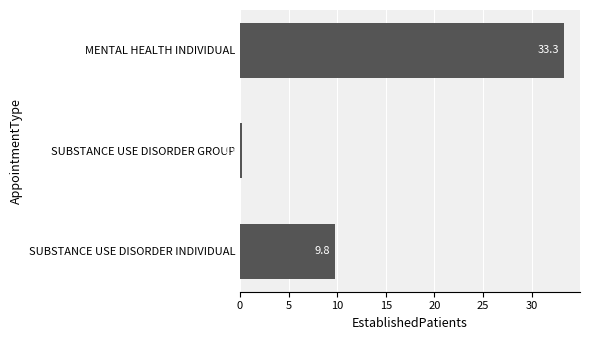

Reading bottom to top, list all the values displayed in this chart.

9.8	0.2	33.3